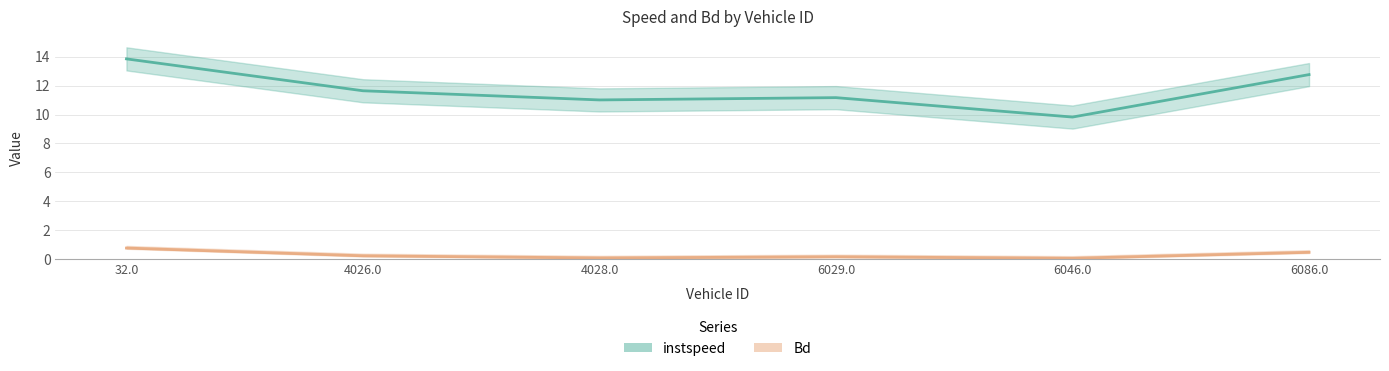

Which series changed the most between 32.0 and 6046.0?

instspeed line